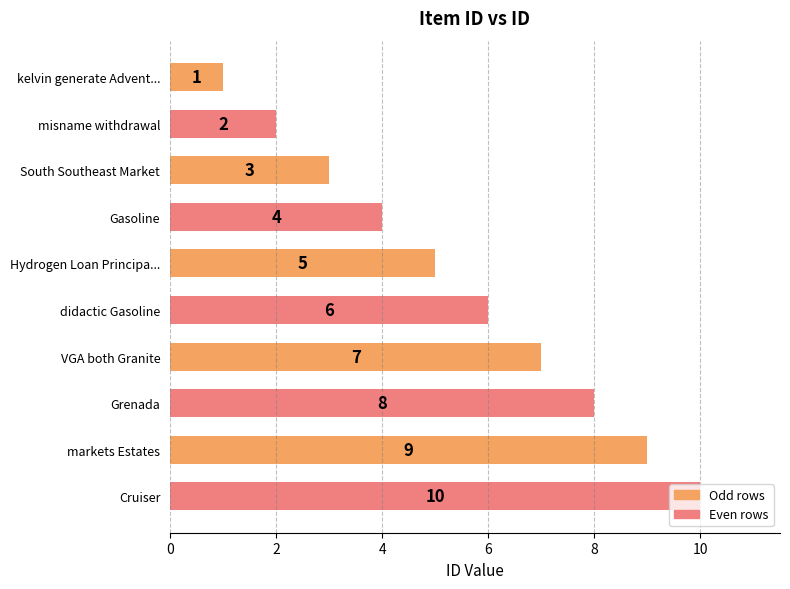

Rank the categories by value from lowest to highest.

kelvin generate Advent..., misname withdrawal, South Southeast Market, Gasoline, Hydrogen Loan Principa..., didactic Gasoline, VGA both Granite, Grenada, markets Estates, Cruiser